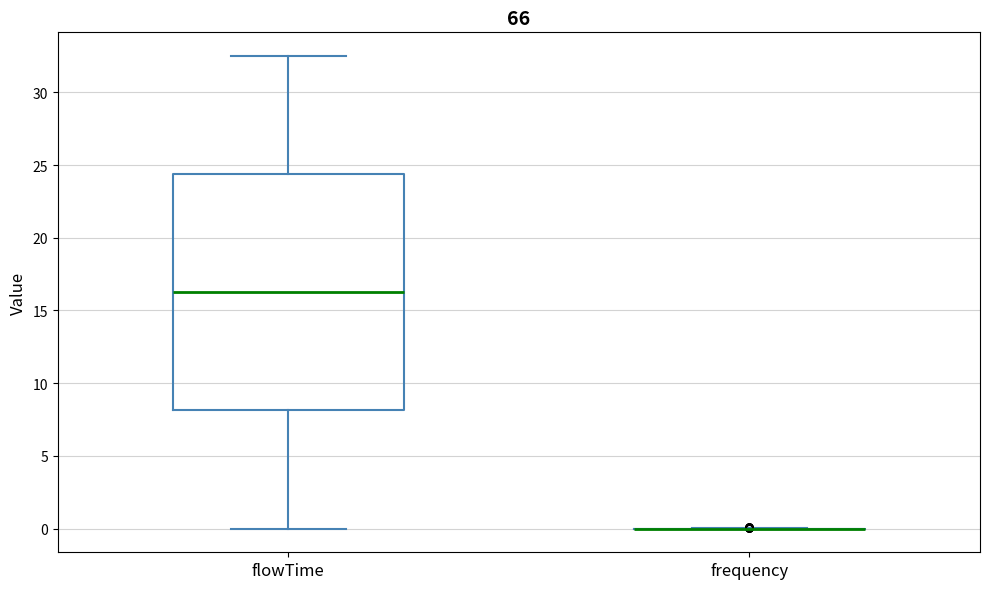

Reading left to right, read every box against the y-axis: the position of its median line, the range the box covers, and the ends of its whiskers. The values are not printed on the chart, so give them approximately, as read against the axis.

flowTime: median 16.5, box 8.0 to 24.5, whiskers 0.0 to 32.5
frequency: box collapsed to a line at 0.0, whiskers 0.0 to 0.0